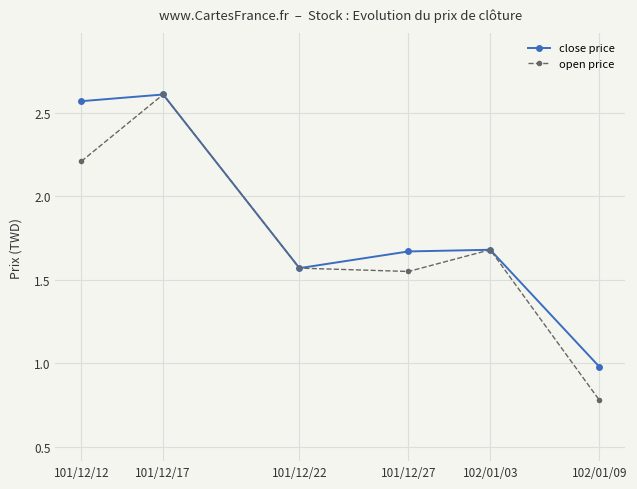

What position from the right is 102/01/09?

1